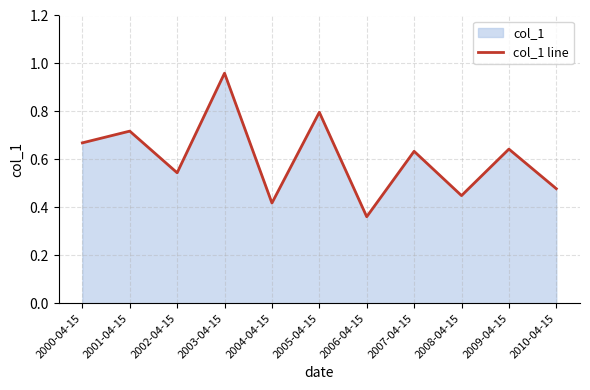

List the labels in order of value, smallest first.

2006-04-15, 2004-04-15, 2008-04-15, 2010-04-15, 2002-04-15, 2007-04-15, 2009-04-15, 2000-04-15, 2001-04-15, 2005-04-15, 2003-04-15